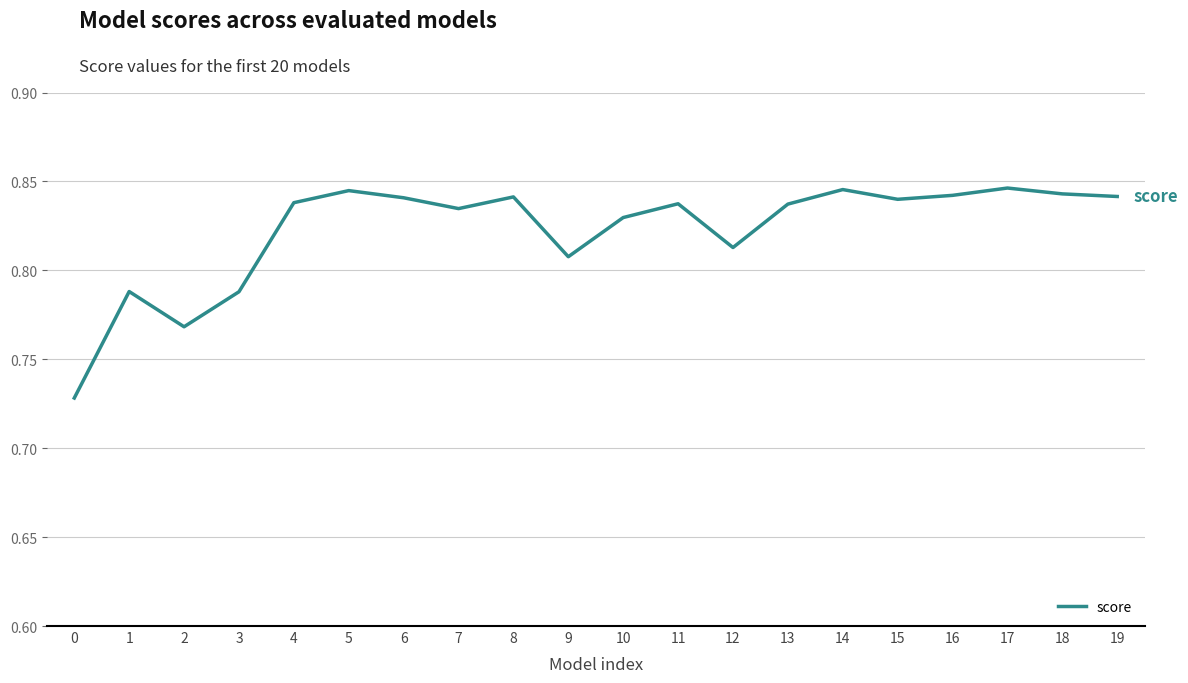

How many categories are shown in the chart?

20